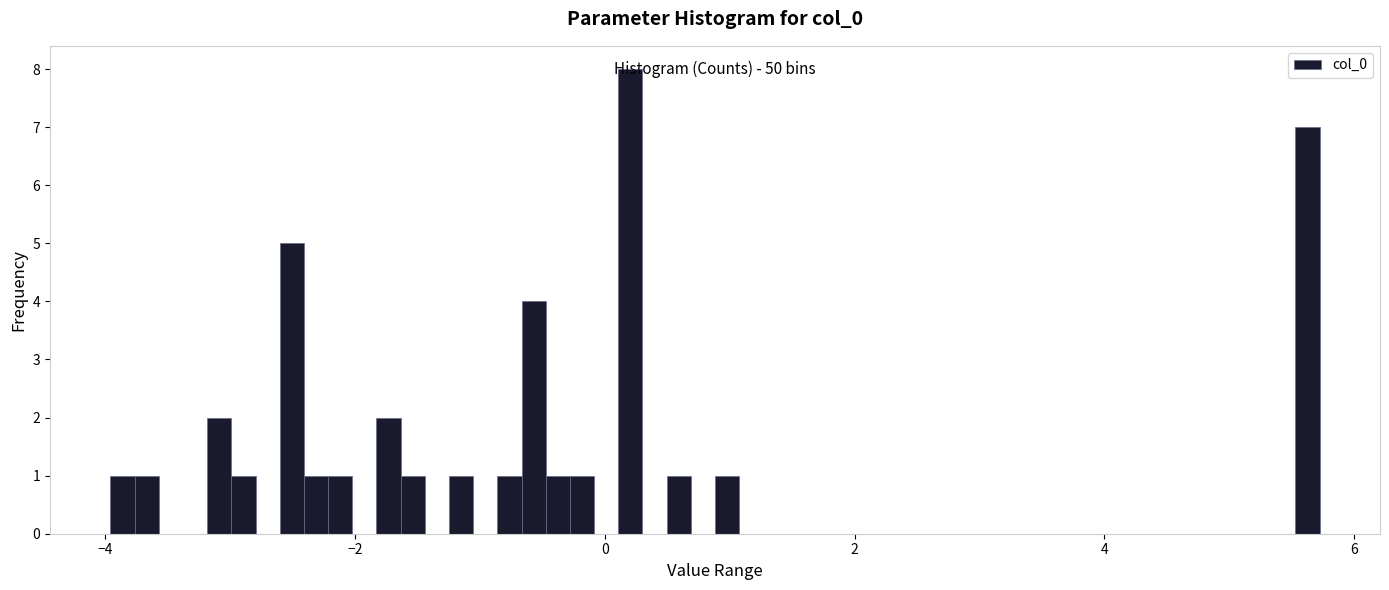

Around what value on the x-axis is the tallest bar? Give the approximate position of its centre, as read against the axis.

0.2